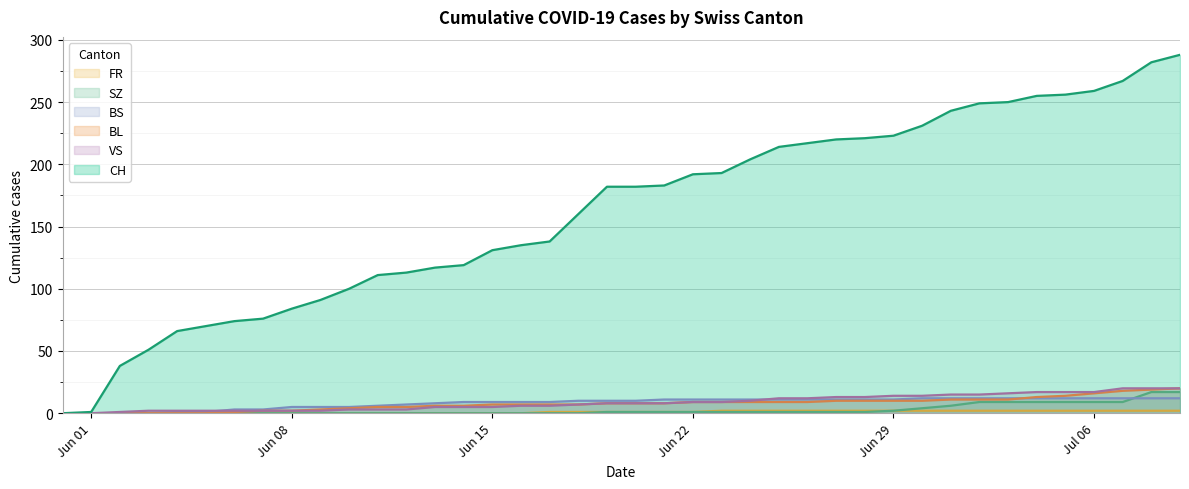

What is the highest value of the VS series?

20